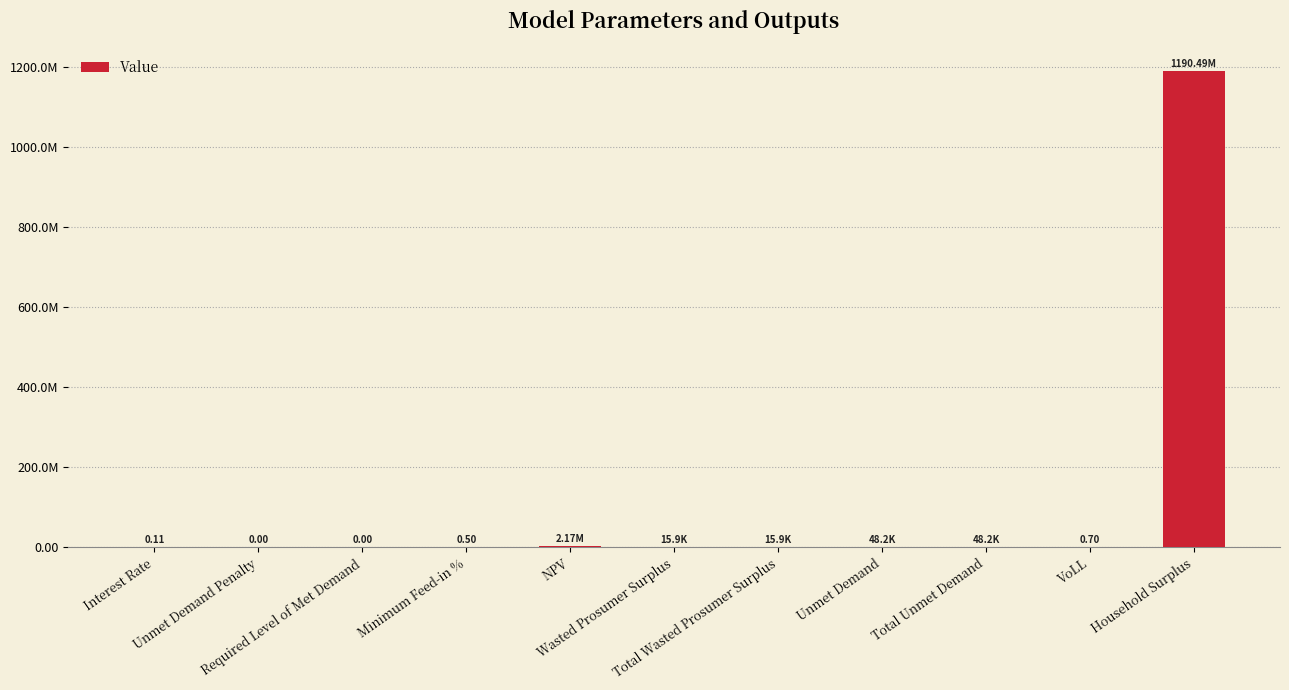

Reading left to right, transcribe all the data shown in this chart.

Interest Rate=0.1	Unmet Demand Penalty=0.0	Required Level of Met Demand=0.0	Minimum Feed-in %=0.5	NPV=2174654.5	Wasted Prosumer Surplus=15858.1	Total Wasted Prosumer Surplus=15858.1	Unmet Demand=48164.5	Total Unmet Demand=48164.5	VoLL=0.7	Household Surplus=1190491443.2